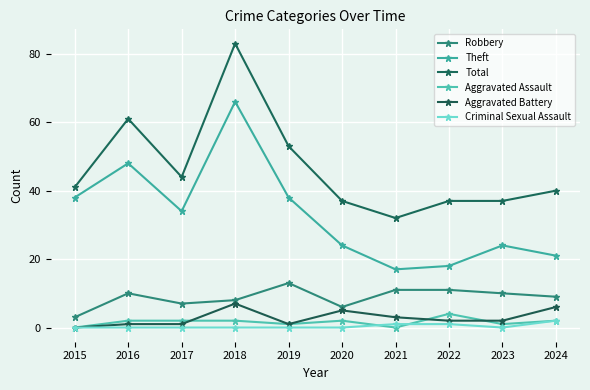

How many lines are shown in the chart?

6